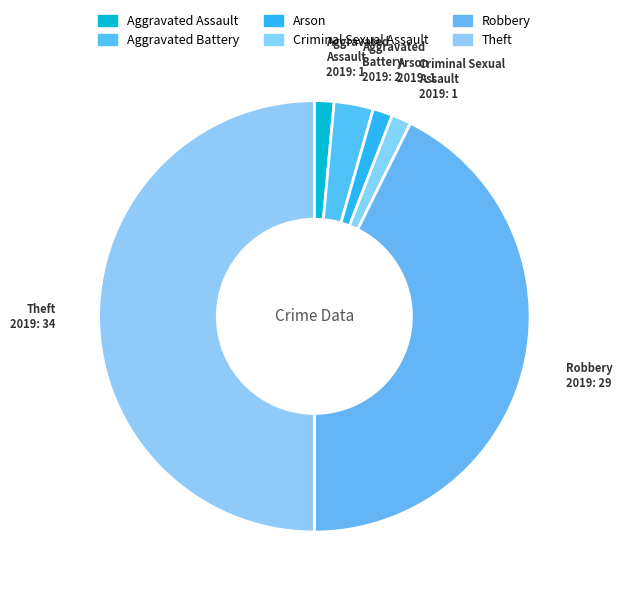

Is there any slice that represents more than half of the pie?

No